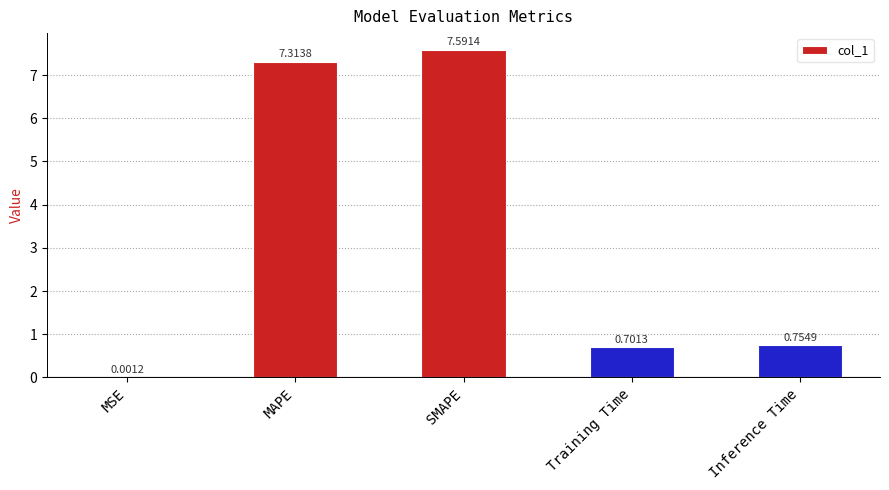

Between MAPE and MSE, which is larger?

MAPE